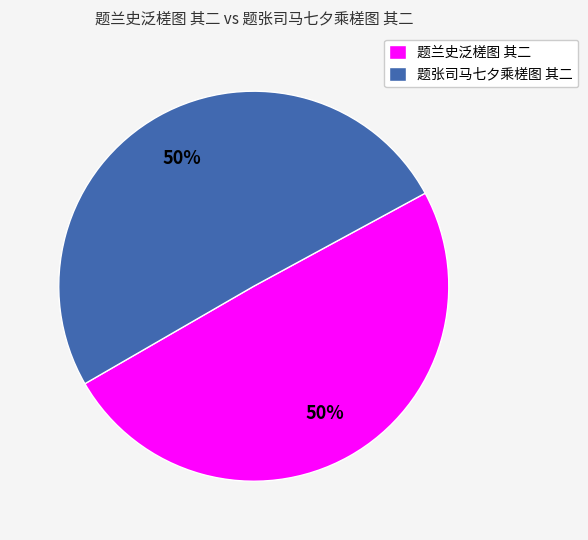

To the nearest percent, what percentage of the pie is 题张司马七夕乘槎图 其二?

50%